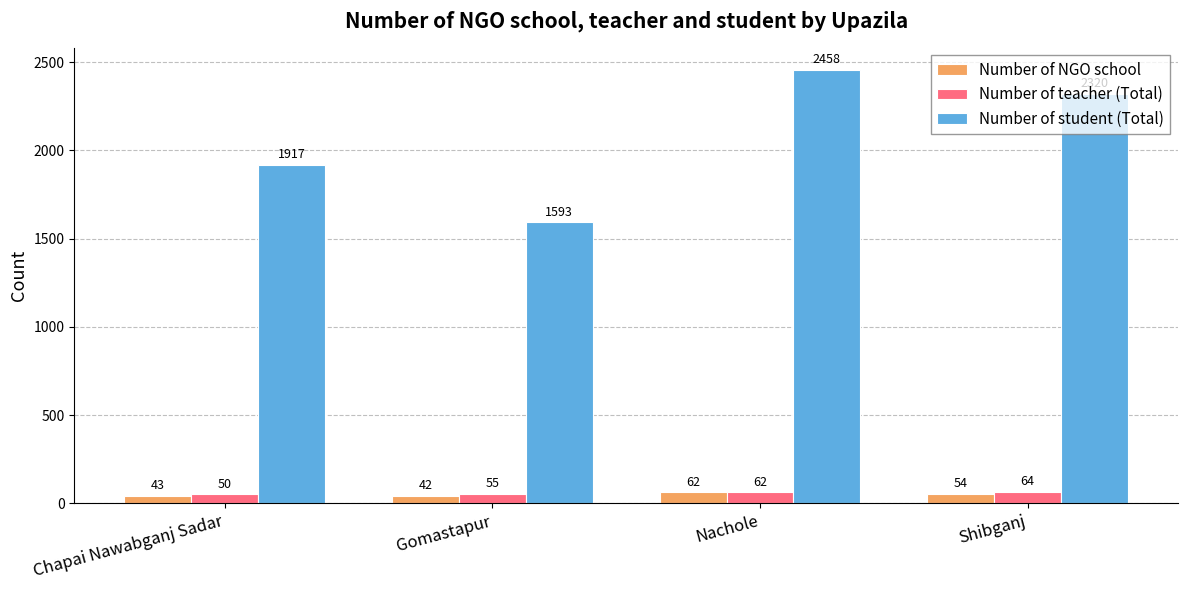

Reading left to right, what are all the values shown in this chart?

Number of NGO school: 43	42	62	54
Number of teacher (Total): 50	55	62	64
Number of student (Total): 1917	1593	2458	2320